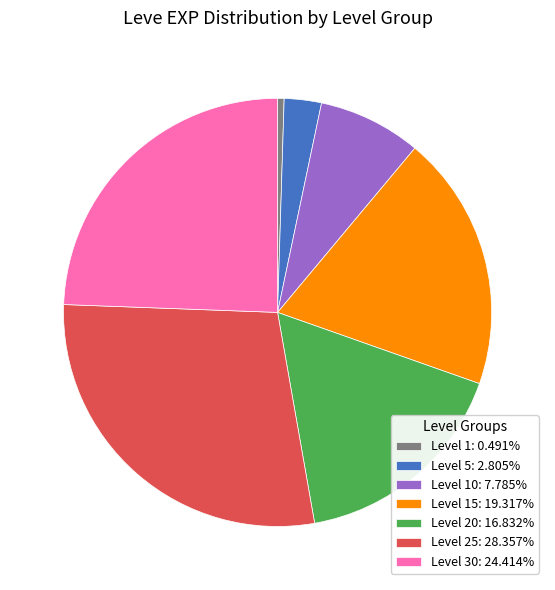

Is the sum of Level 30: 24.414% and Level 25: 28.357% greater than half?

Yes